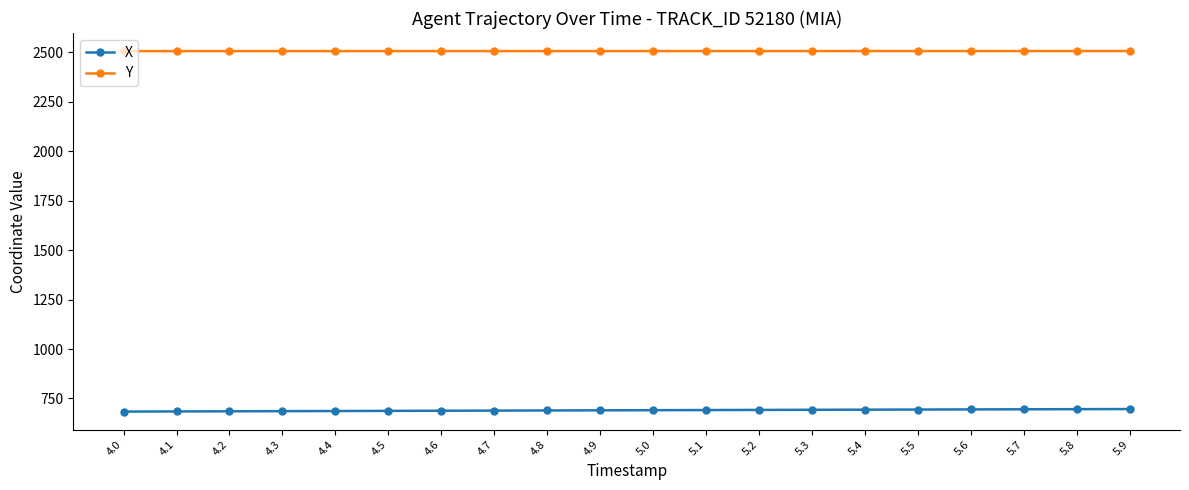

What is the total value across all series at 5.0?

3197.3